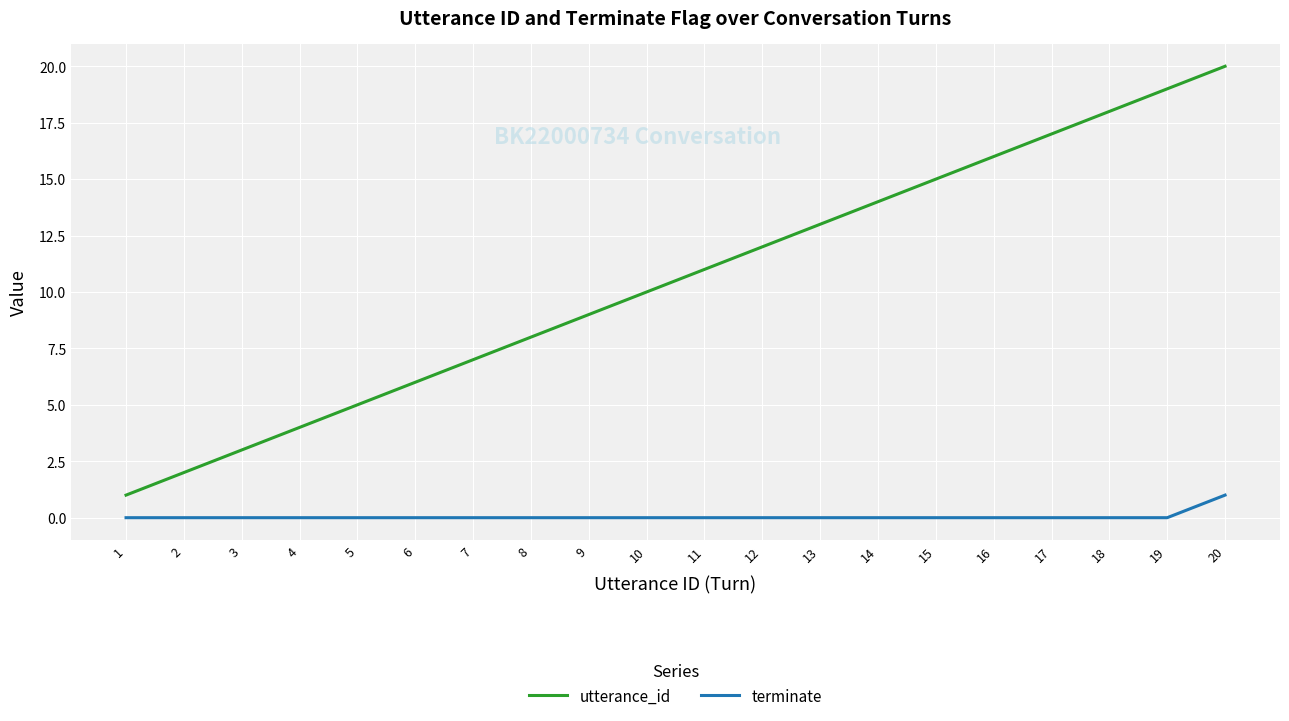

What is the greatest value displayed?

20